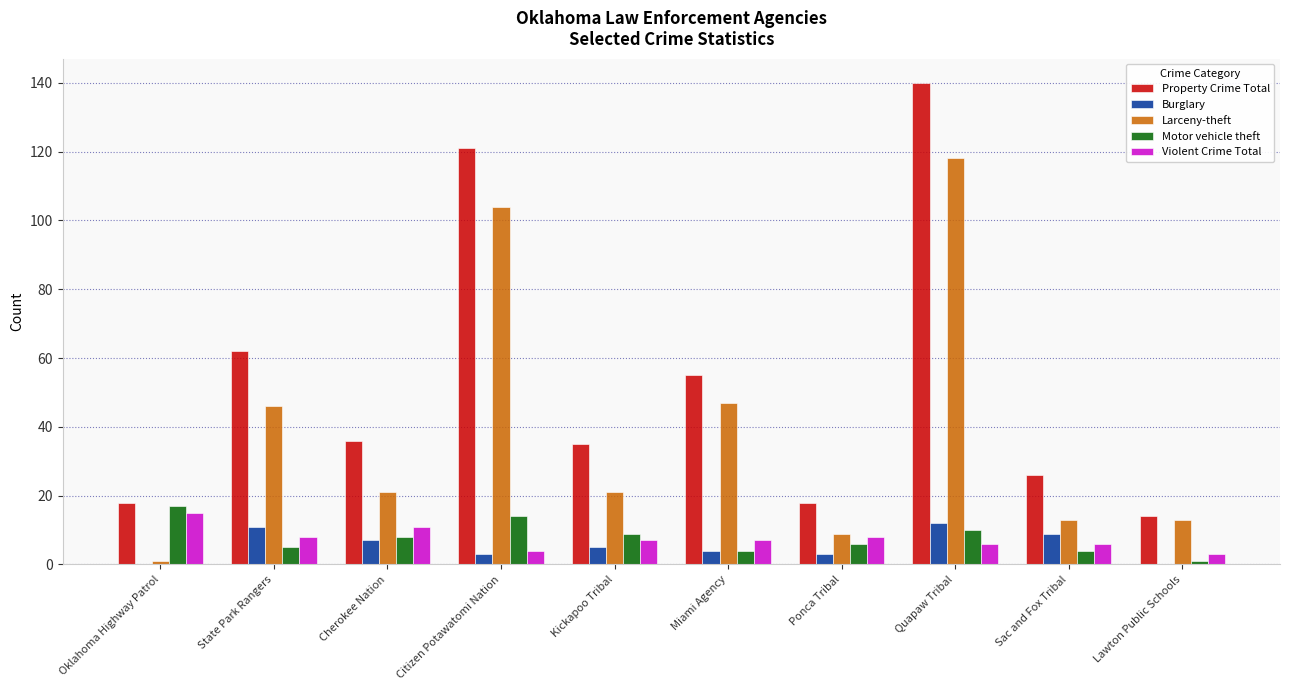

What are all the series names shown in the legend?

Property Crime Total, Burglary, Larceny-theft, Motor vehicle theft, Violent Crime Total